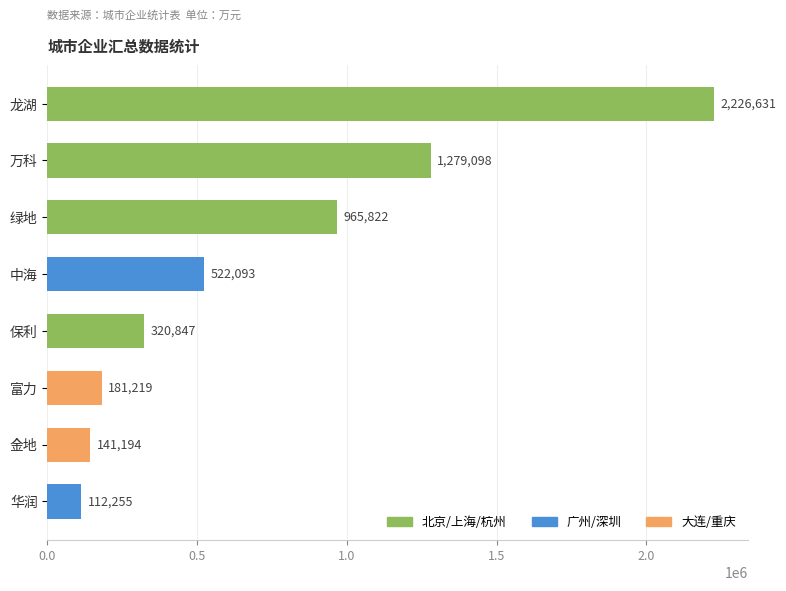

Is it true that the value at 富力 is 82587?

False